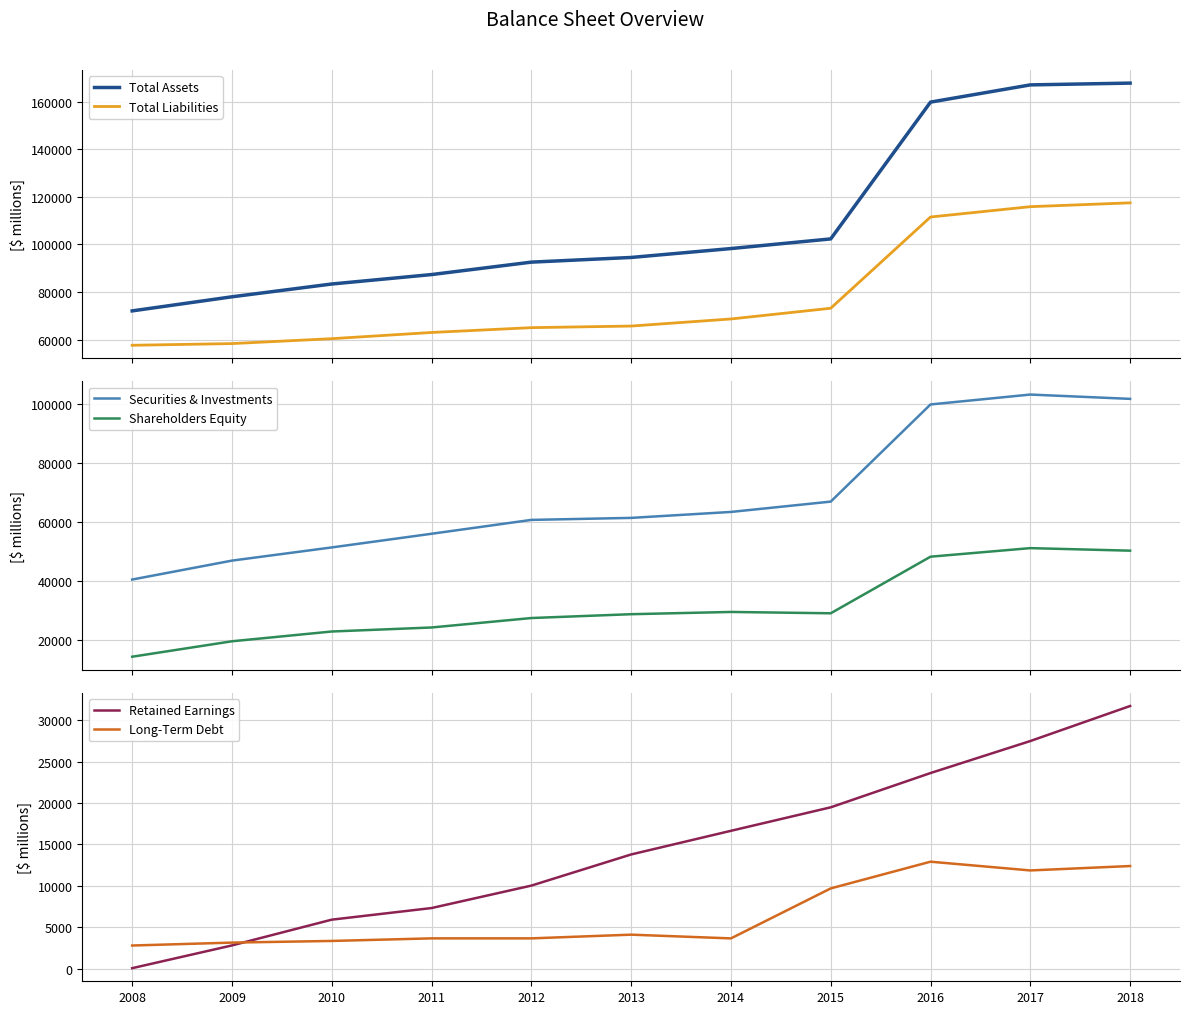

What is the value of the Shareholders Equity point at the 2nd from the left?

19667